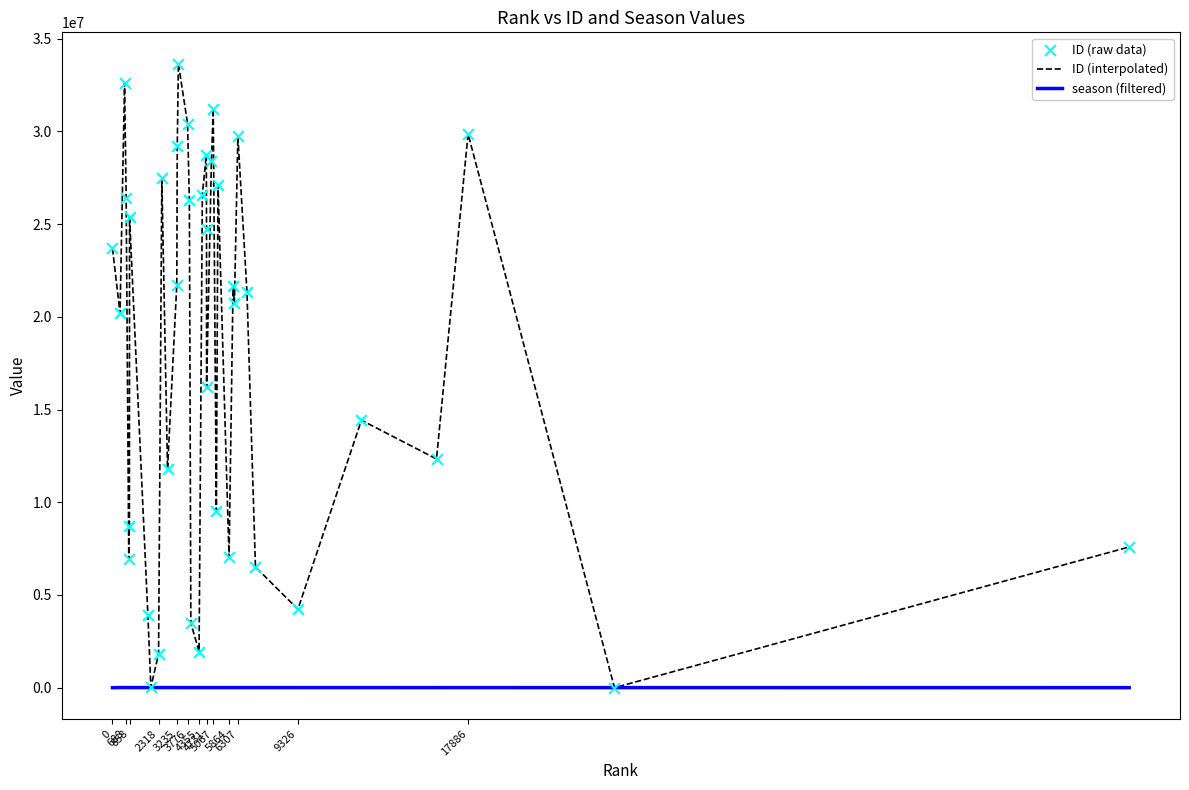

Which series has the largest range (max minus min)?

ID (interpolated)